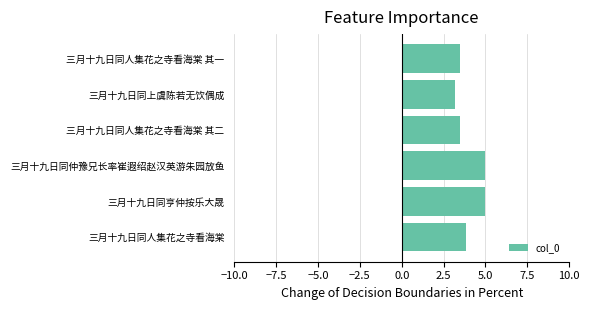

What is the value of the 5th bar from the left?

3.2